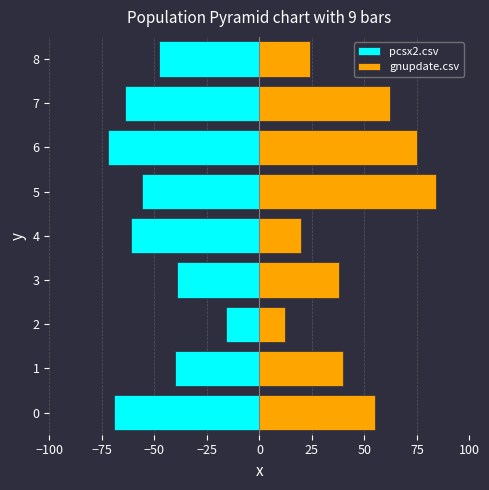

What are all the series names shown in the legend?

pcsx2.csv, gnupdate.csv